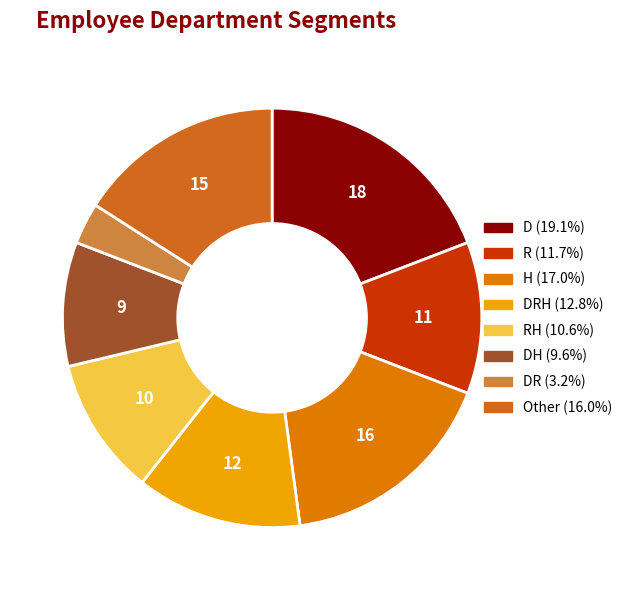

Count the number of slices in the pie.

8